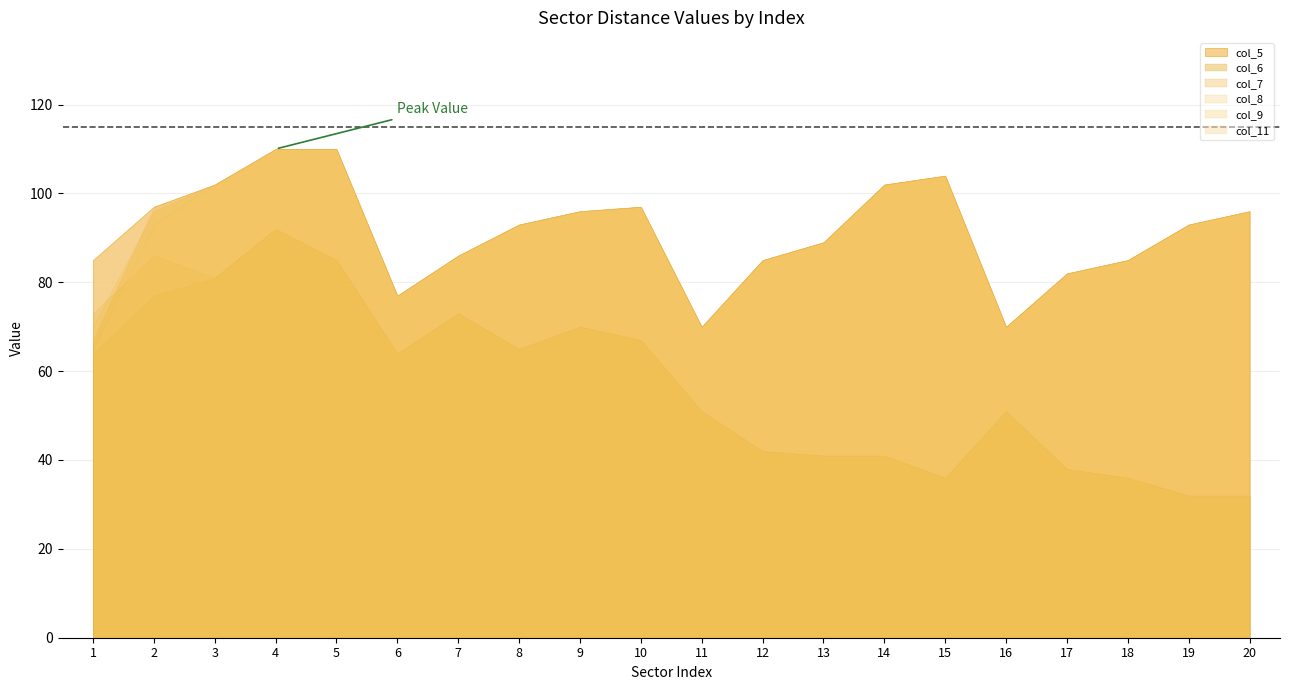

What is the difference between the col_5 values at 3 and 13?

13